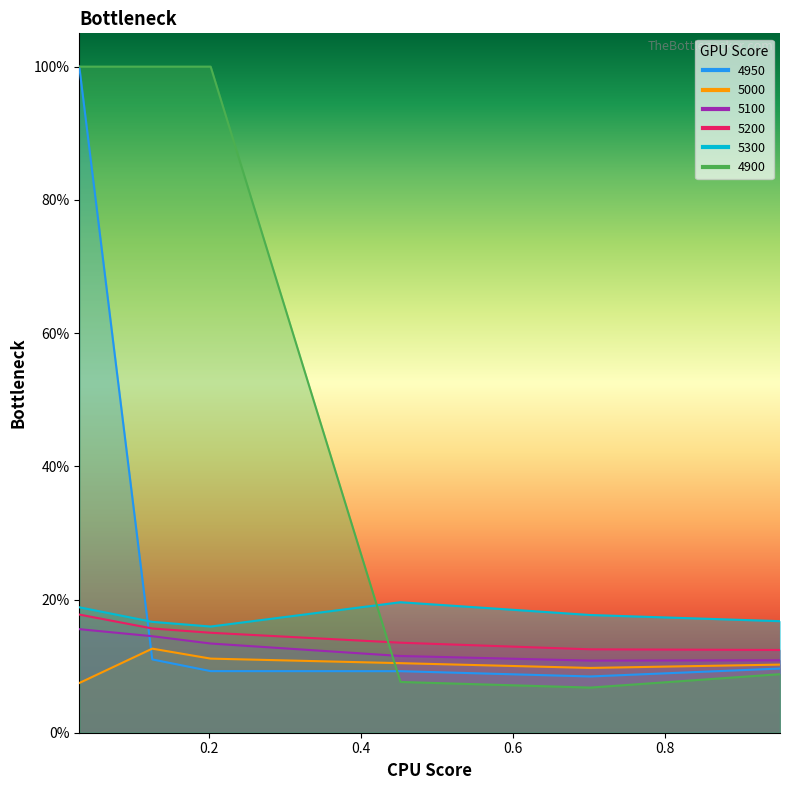

Rank the series by their maximum value, from highest to lowest.

4950, 4900, 5300, 5200, 5100, 5000